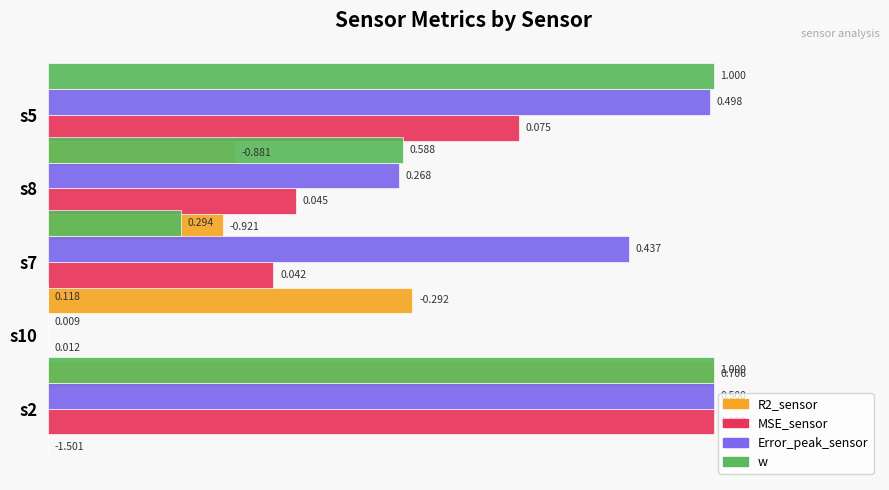

True or false: MSE_sensor has a value of 1.0 at s2.

True